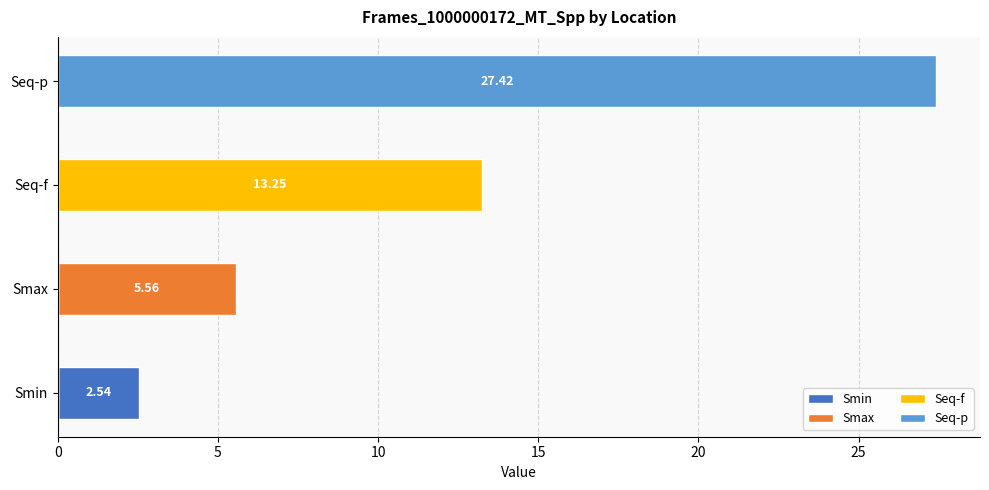

Reading left to right, what are all the values shown in this chart?

Smin: 2.5	0.0	0.0	0.0
Smax: 0.0	5.6	0.0	0.0
Seq-f: 0.0	0.0	13.3	0.0
Seq-p: 0.0	0.0	0.0	27.4